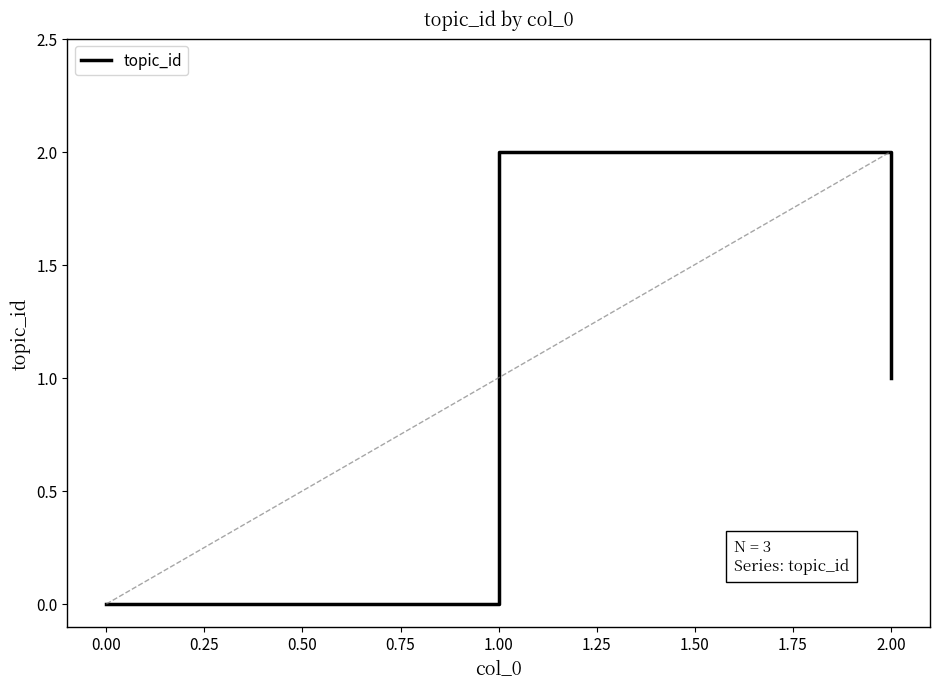

The value at 1.00 is 2. True or false?

True